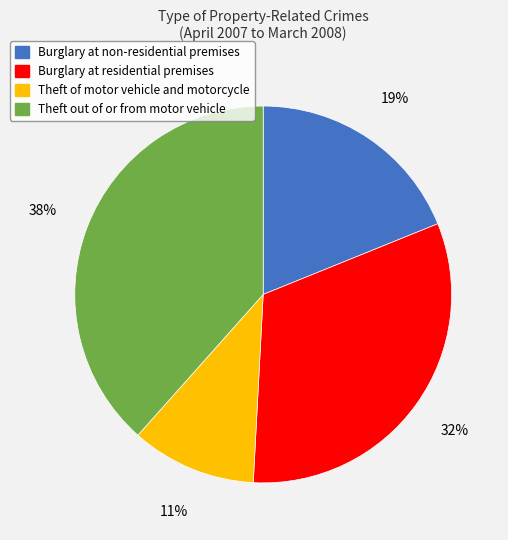

Is the sum of Burglary at residential premises and Theft of motor vehicle and motorcycle greater than half?

No